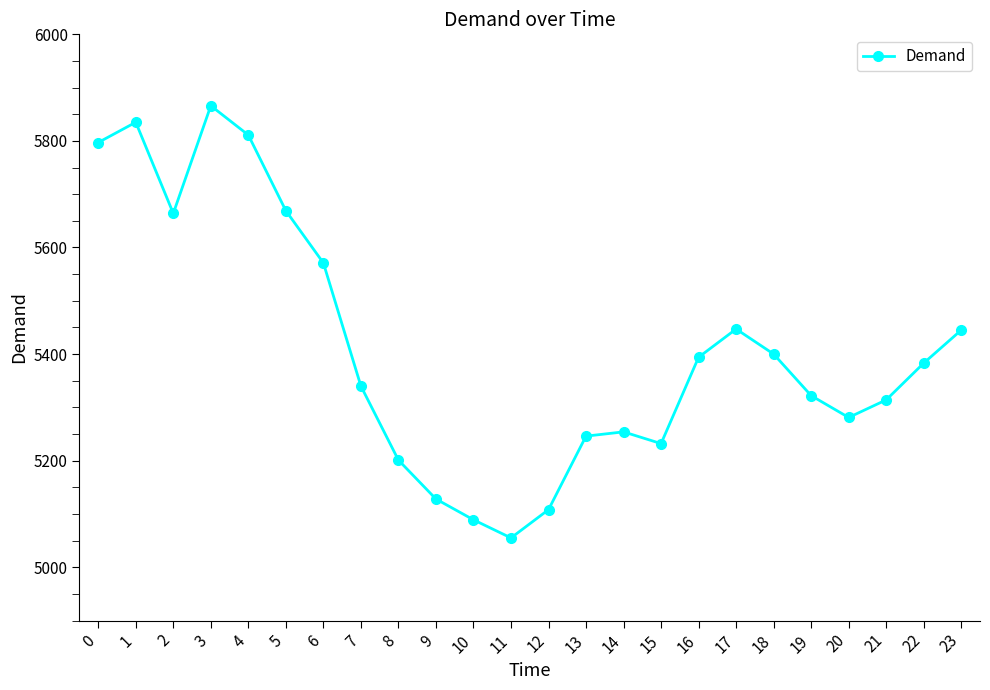

Approximately how many times larger is the value at 21 compared to 22?

1.0